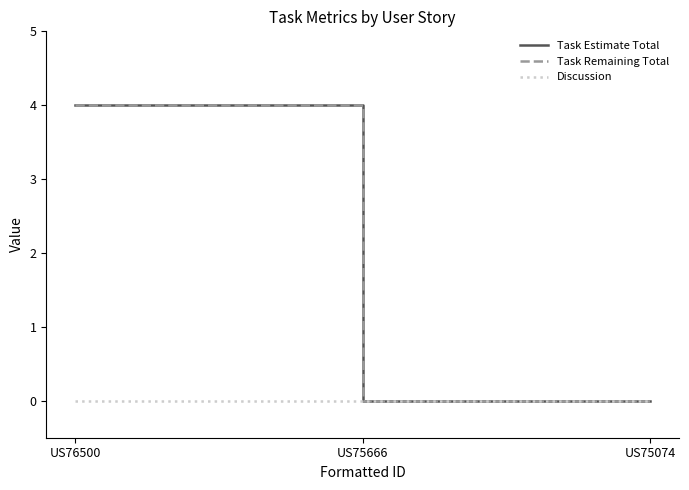

Does the chart have visible grid lines?

No